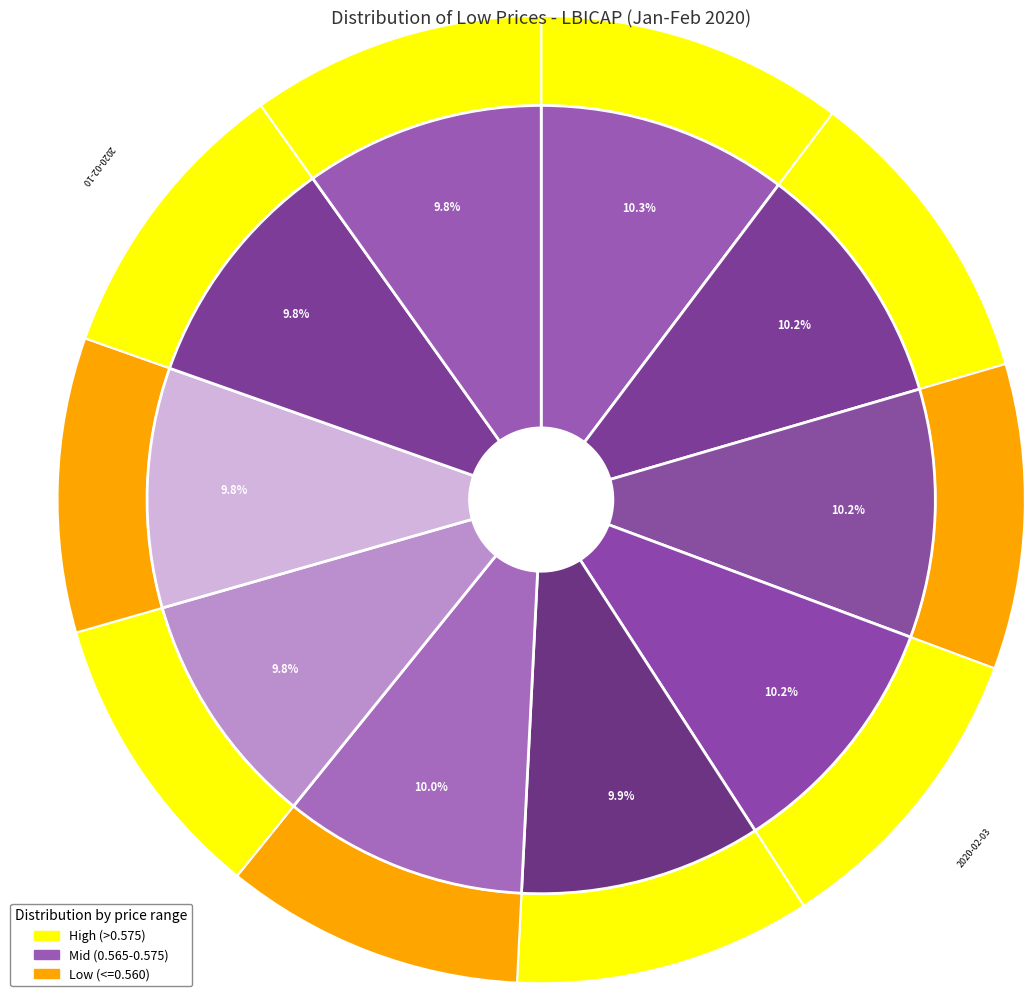

Rank the categories by value from highest to lowest.

2020-01-29, 2020-01-30, 2020-01-31, 2020-02-03, 2020-02-05, 2020-02-04, 2020-02-07, 2020-02-11, 2020-02-06, 2020-02-10